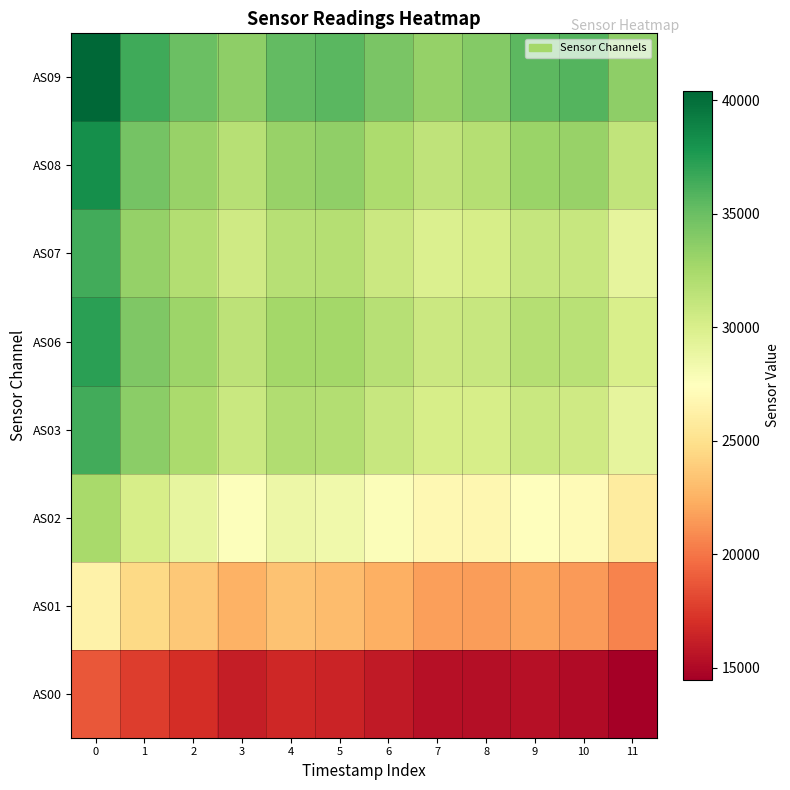

At 8, list the series in order from smallest to largest.

AS00, AS01, AS02, AS07, AS03, AS06, AS08, AS09